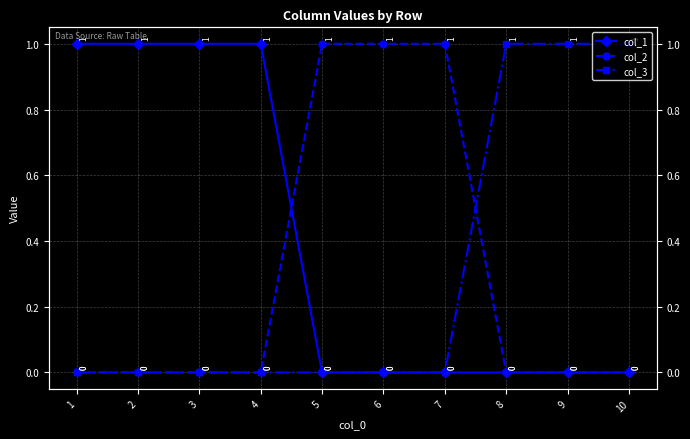

True or false: col_1 and col_2 intersect in this chart.

True